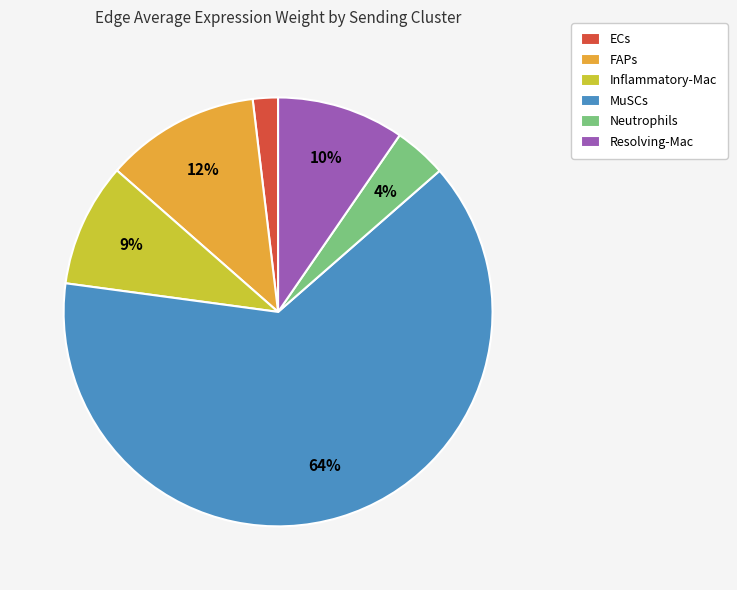

Which slice is the smallest?

ECs